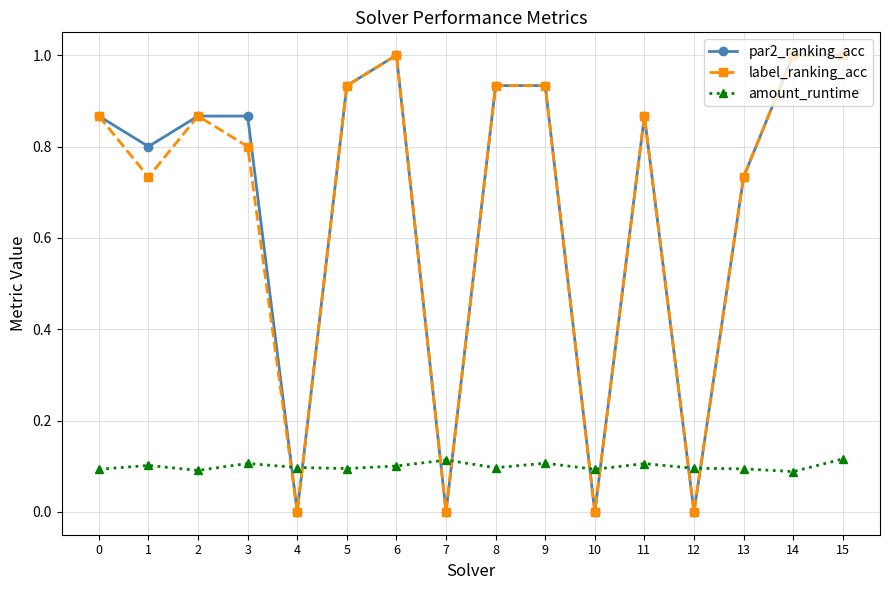

How many data points does each series have?

16